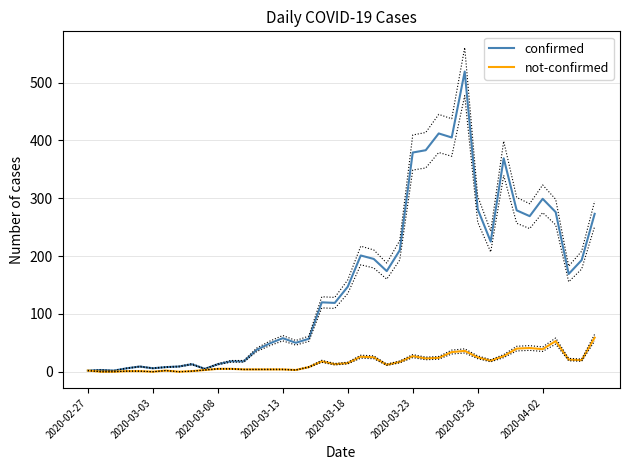

Is the value of confirmed at 38 greater than the value of not-confirmed at 16?

Yes